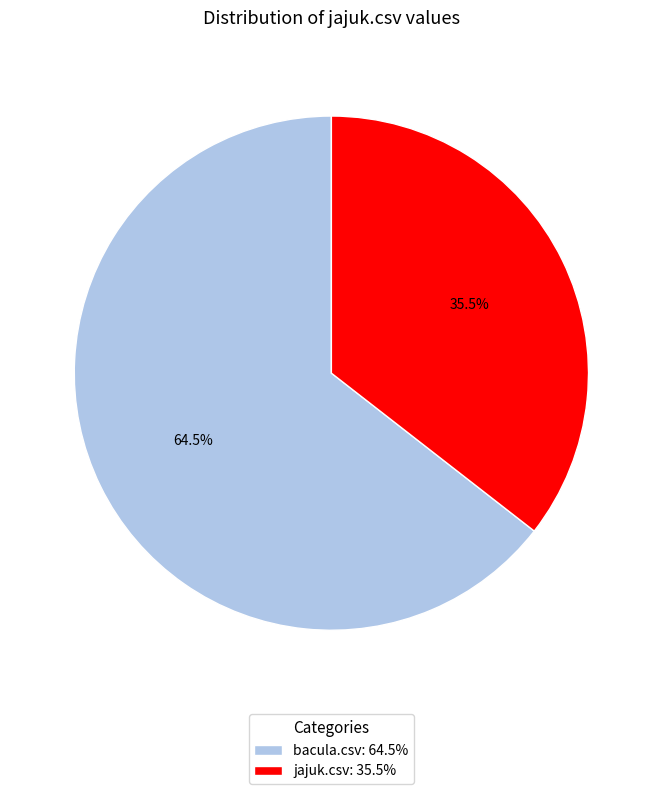

Between jajuk.csv and bacula.csv, which is larger?

bacula.csv